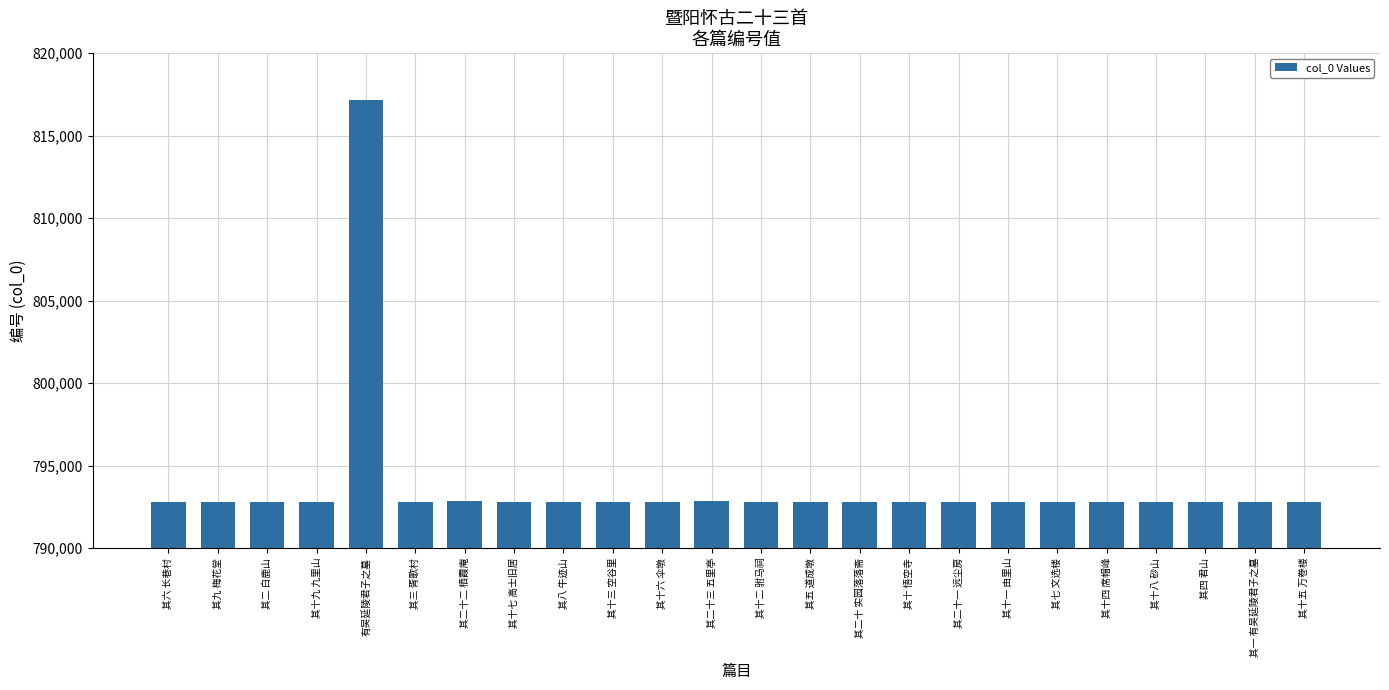

How many data points are less than 792816?

12